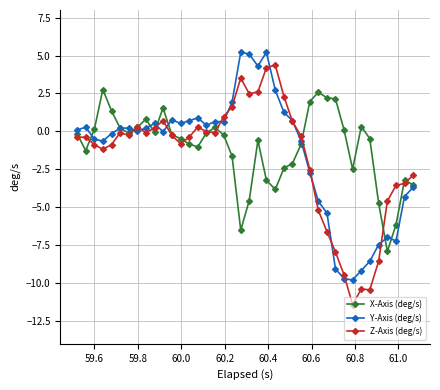

What is the minimum value shown in the chart?

-11.4